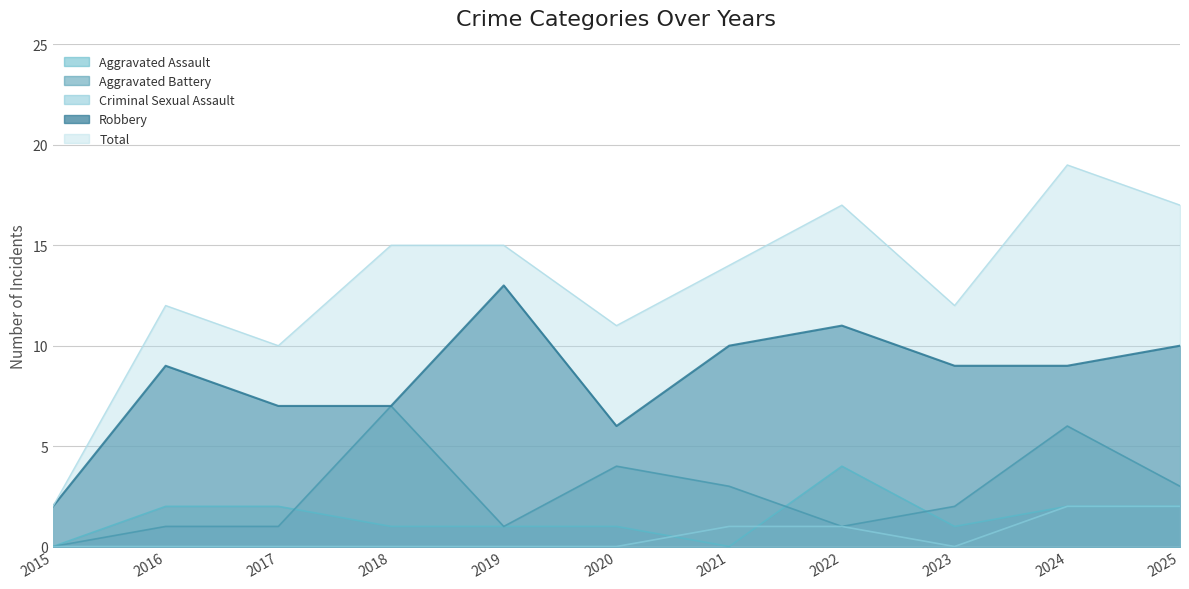

Count the number of data series in this chart.

5